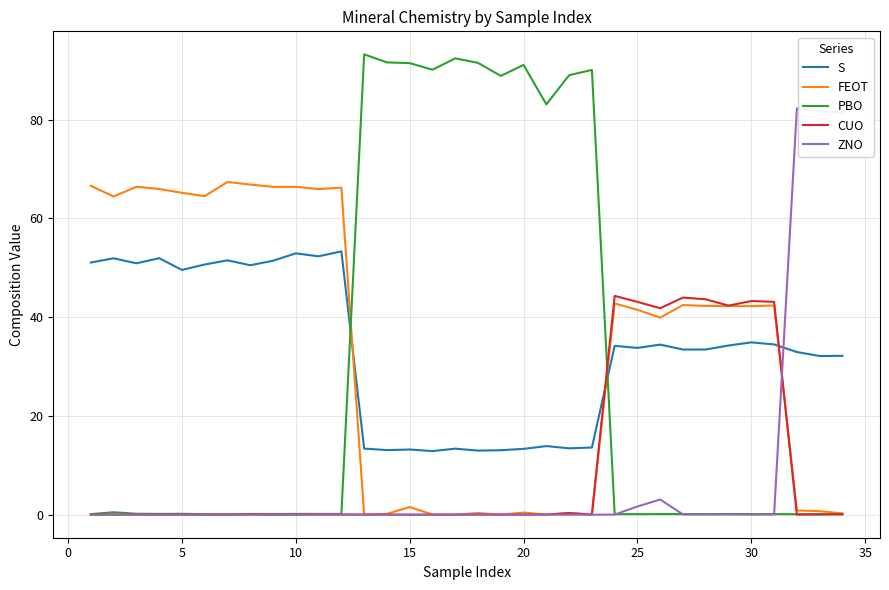

What is the highest value of the ZNO series?

82.3